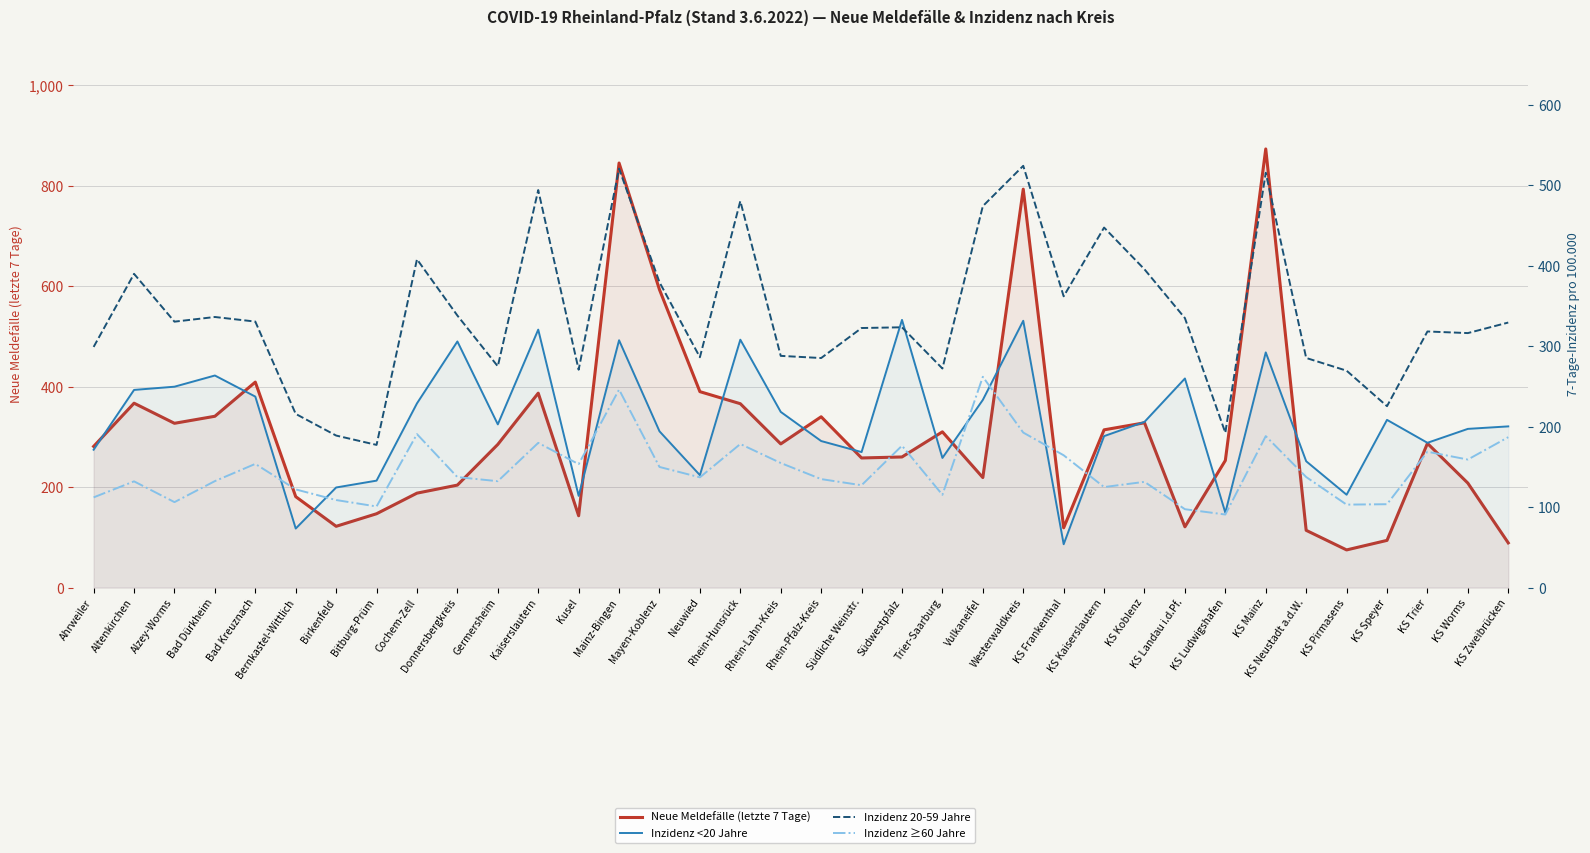

At how many categories does at least one series exceed 285?

28